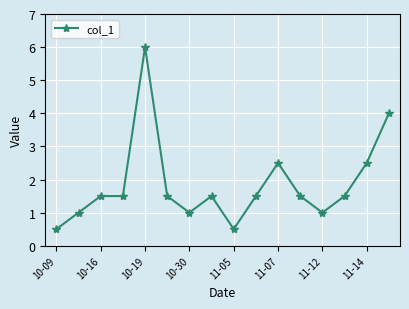

What is the greatest value displayed?

6.0